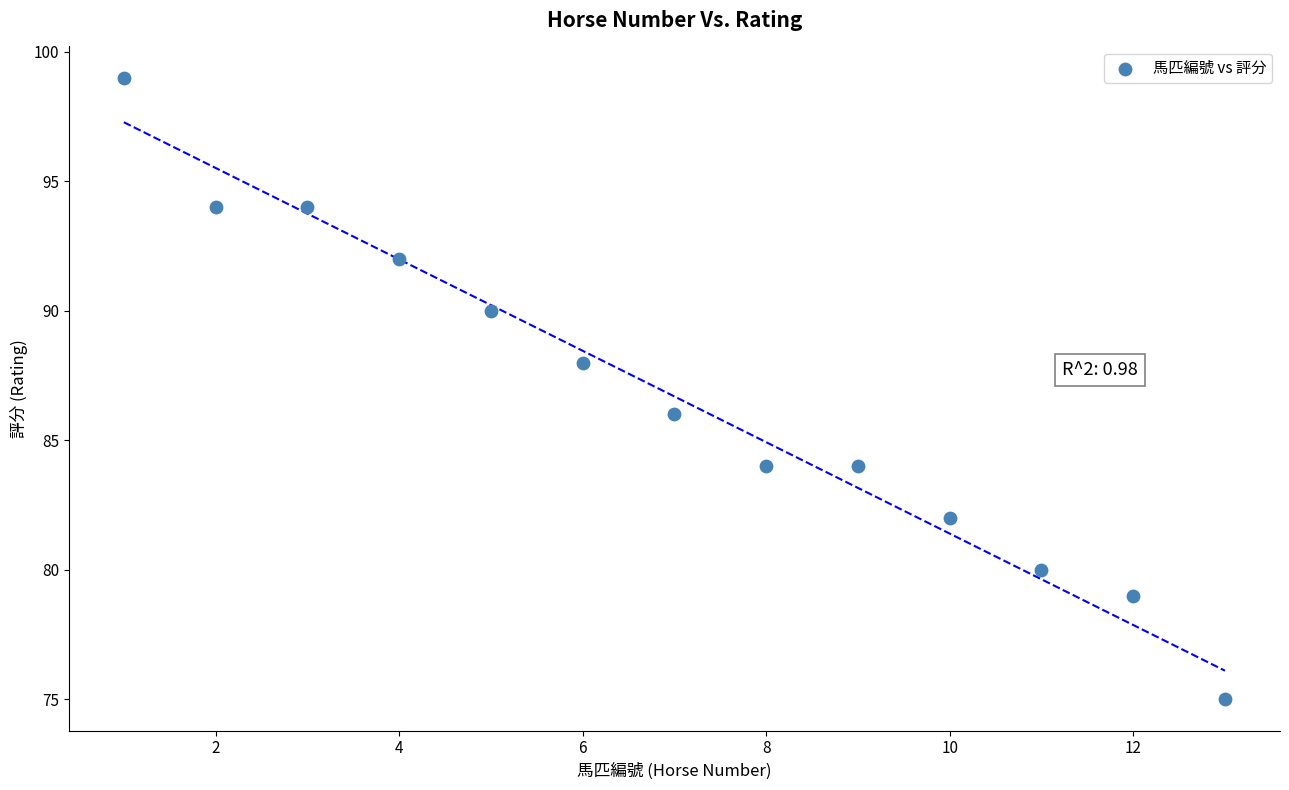

What is the range of X values (max minus min)?

12